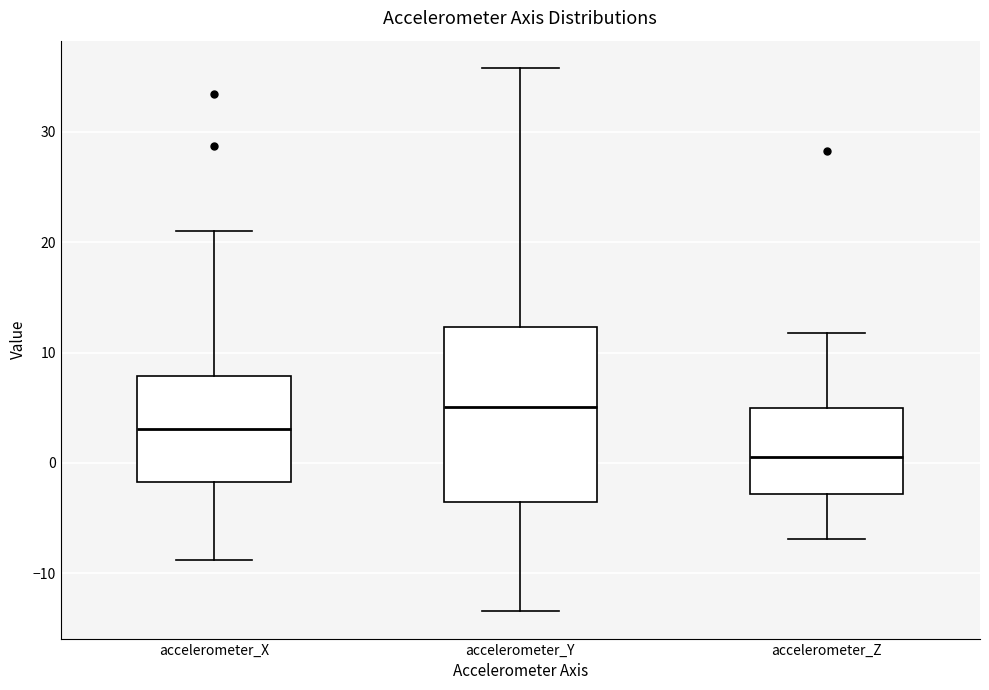

Which box is the tallest, from its lower edge to its upper edge?

accelerometer_Y